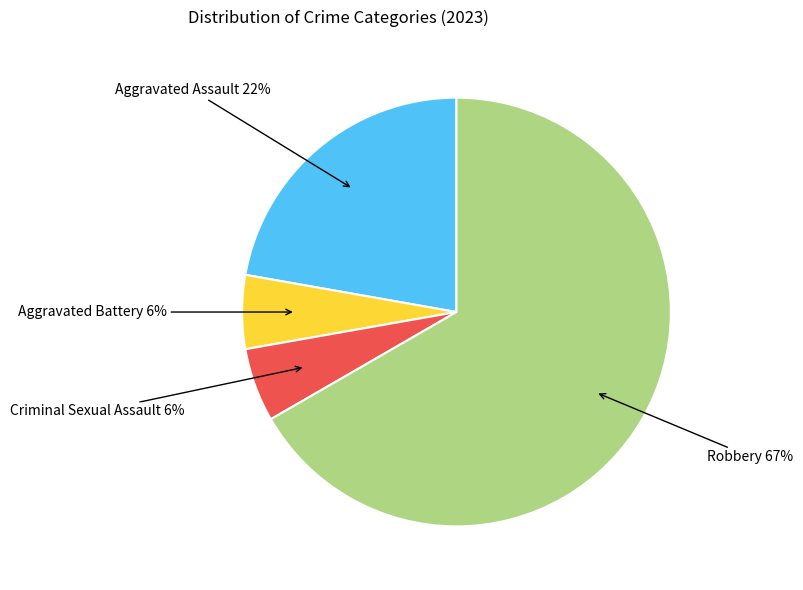

How many segments does this pie chart have?

4